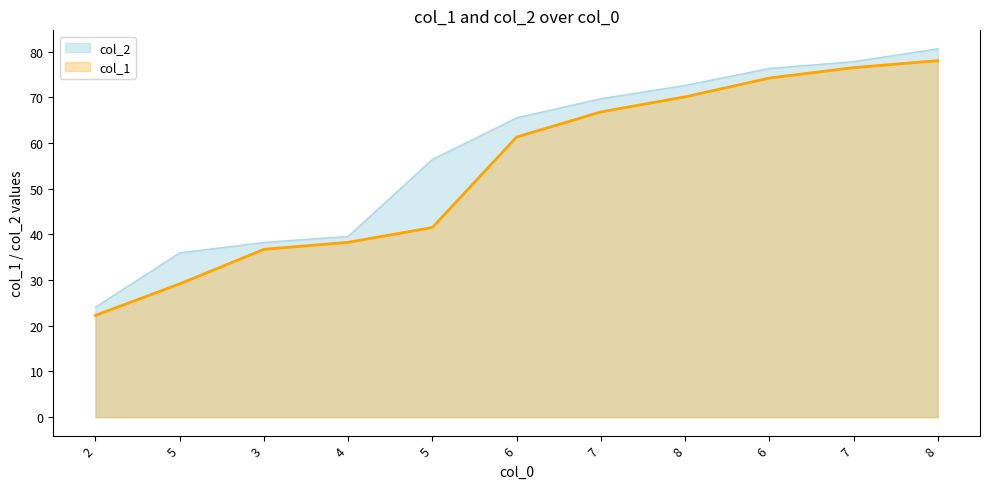

True or false: col_2 and col_1 cross at least once.

False